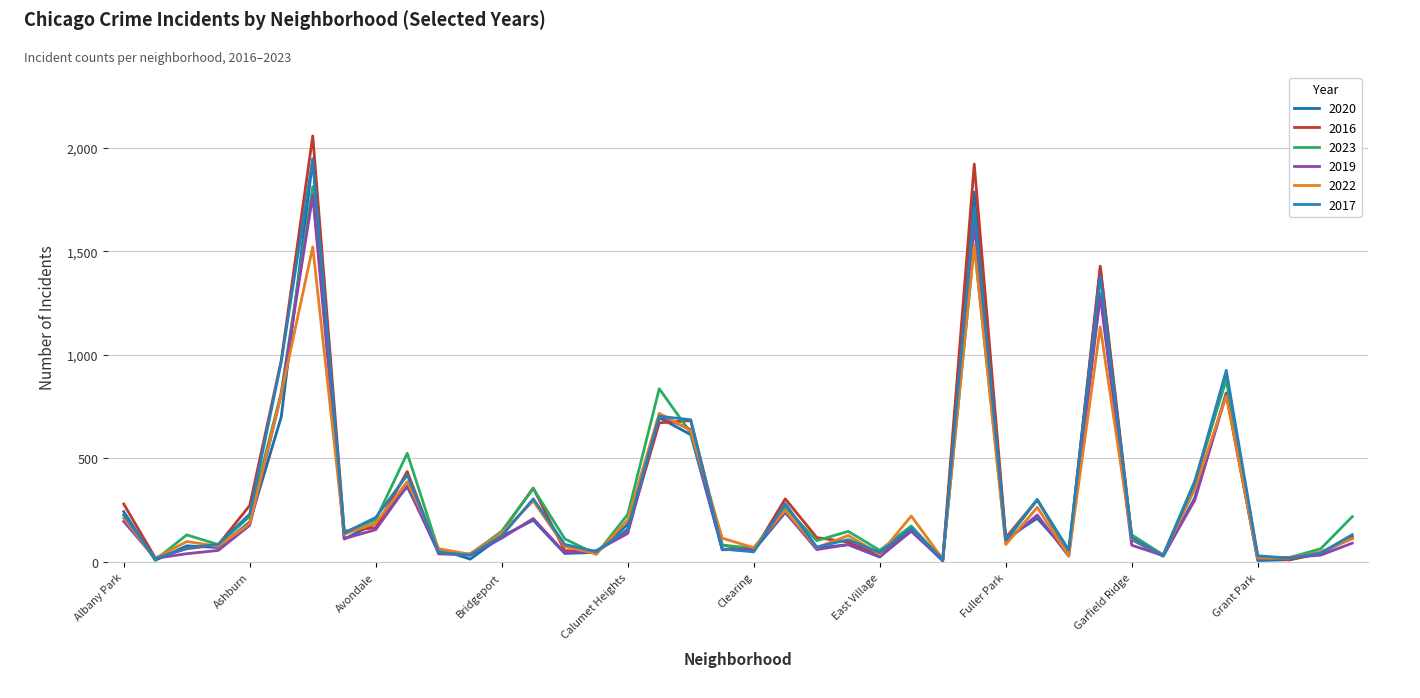

List the series in order of their peak value, highest first.

2016, 2017, 2020, 2023, 2019, 2022